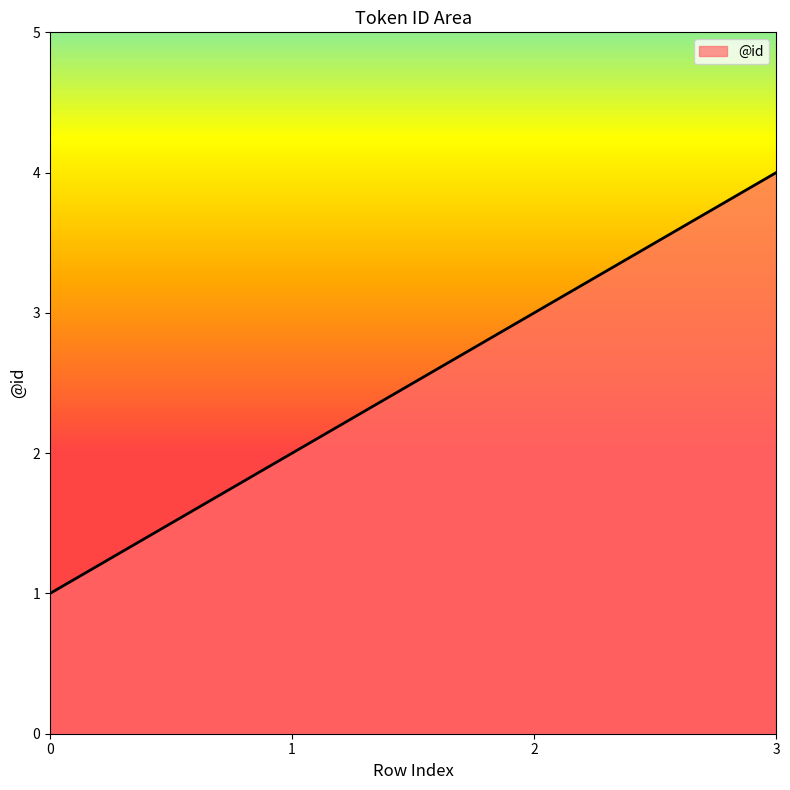

Rank the categories by value from highest to lowest.

3, 2, 1, 0